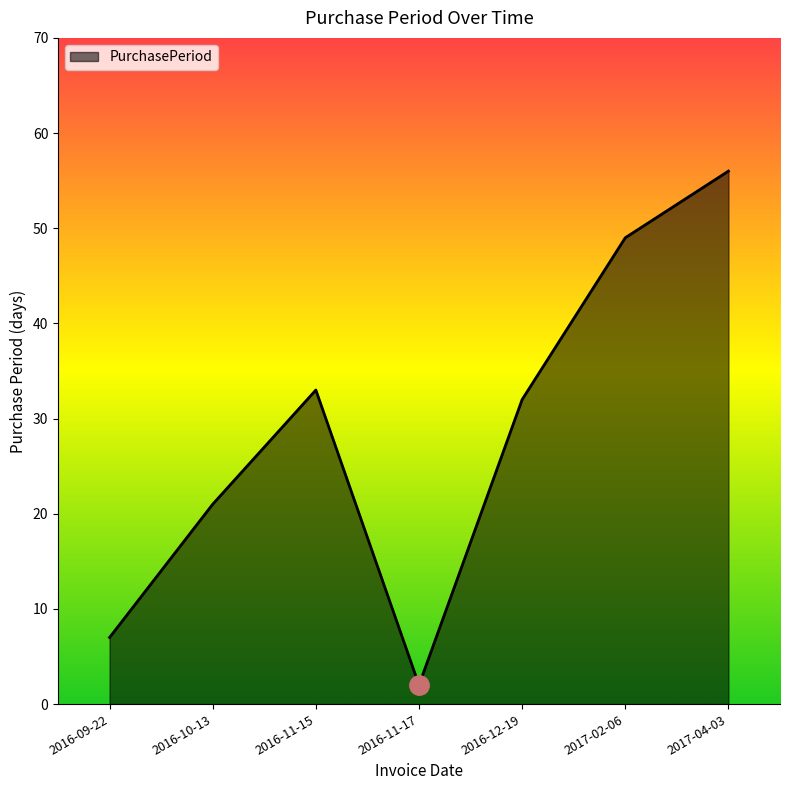

At which category does the chart reach its peak across all series?

2017-04-03